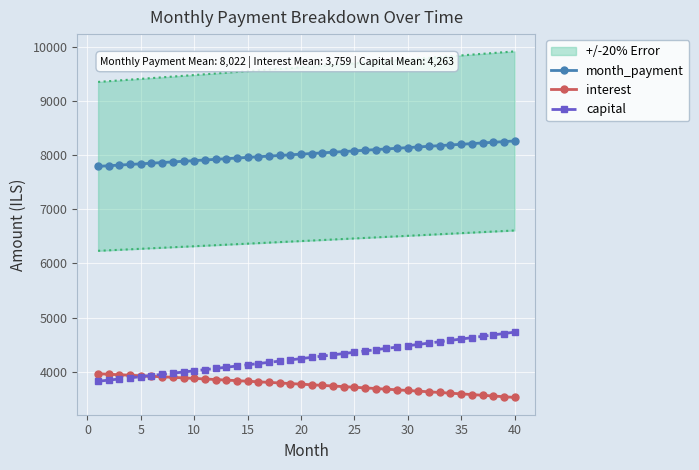

How many data points in capital are less than 4266?

20